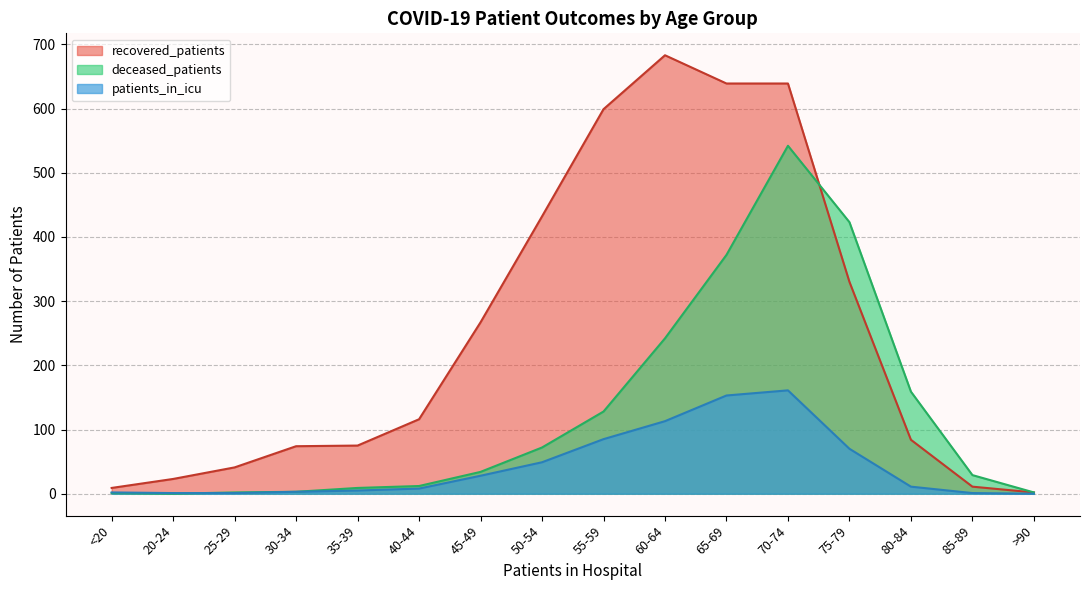

Reading left to right, extract all data points from this chart.

recovered_patients: 9	23	41	74	75	116	267	432	599	683	639	639	330	84	11	2
deceased_patients: 1	0	2	3	9	12	34	72	128	242	372	542	423	159	29	2
patients_in_icu: 2	1	1	3	5	8	28	49	85	113	153	161	70	11	1	0